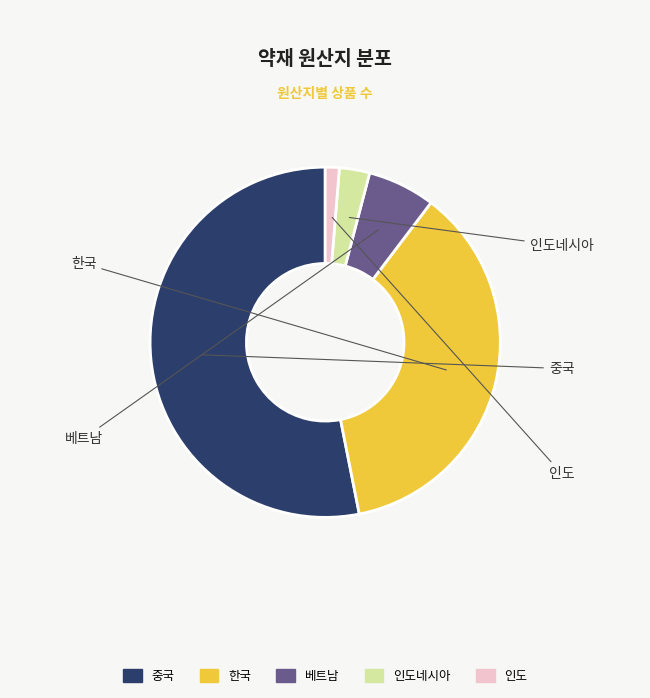

Which category has the smallest portion of the pie?

인도